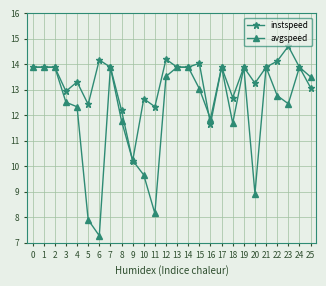

Reading left to right, list all the values displayed in this chart.

instspeed: 13.9	13.9	13.9	12.9	13.3	12.4	14.2	13.9	12.2	10.2	12.7	12.3	14.2	13.9	13.9	14.0	11.7	13.9	12.7	13.9	13.3	13.9	14.1	14.7	13.9	13.1
avgspeed: 13.9	13.9	13.9	12.5	12.3	7.9	7.3	13.9	11.8	10.2	9.7	8.2	13.5	13.9	13.9	13.0	11.9	13.9	11.7	13.9	8.9	13.9	12.8	12.5	13.9	13.5